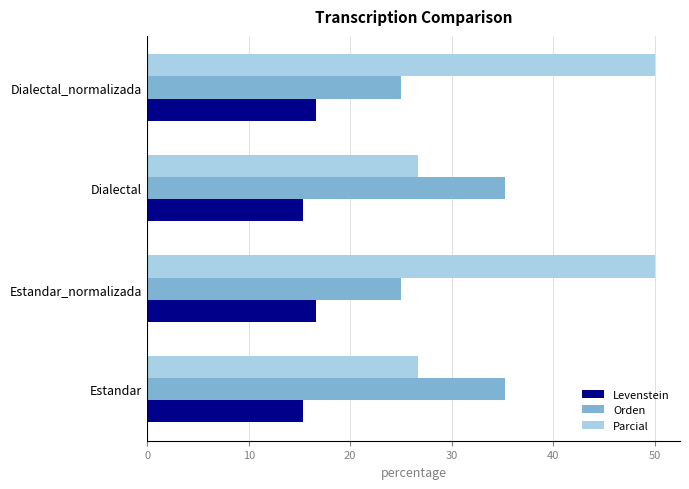

Which series has the largest range (max minus min)?

Parcial